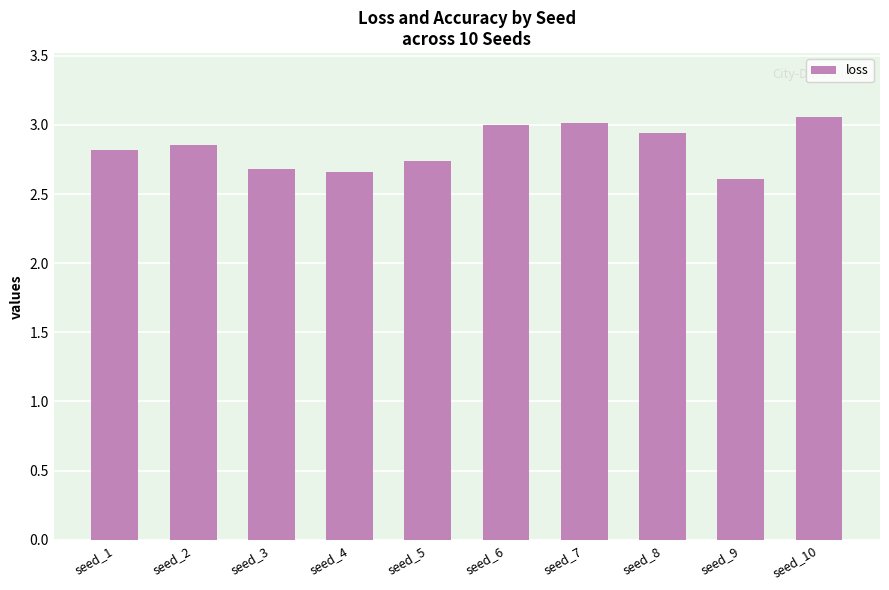

Which category has the lowest value across all series?

seed_9